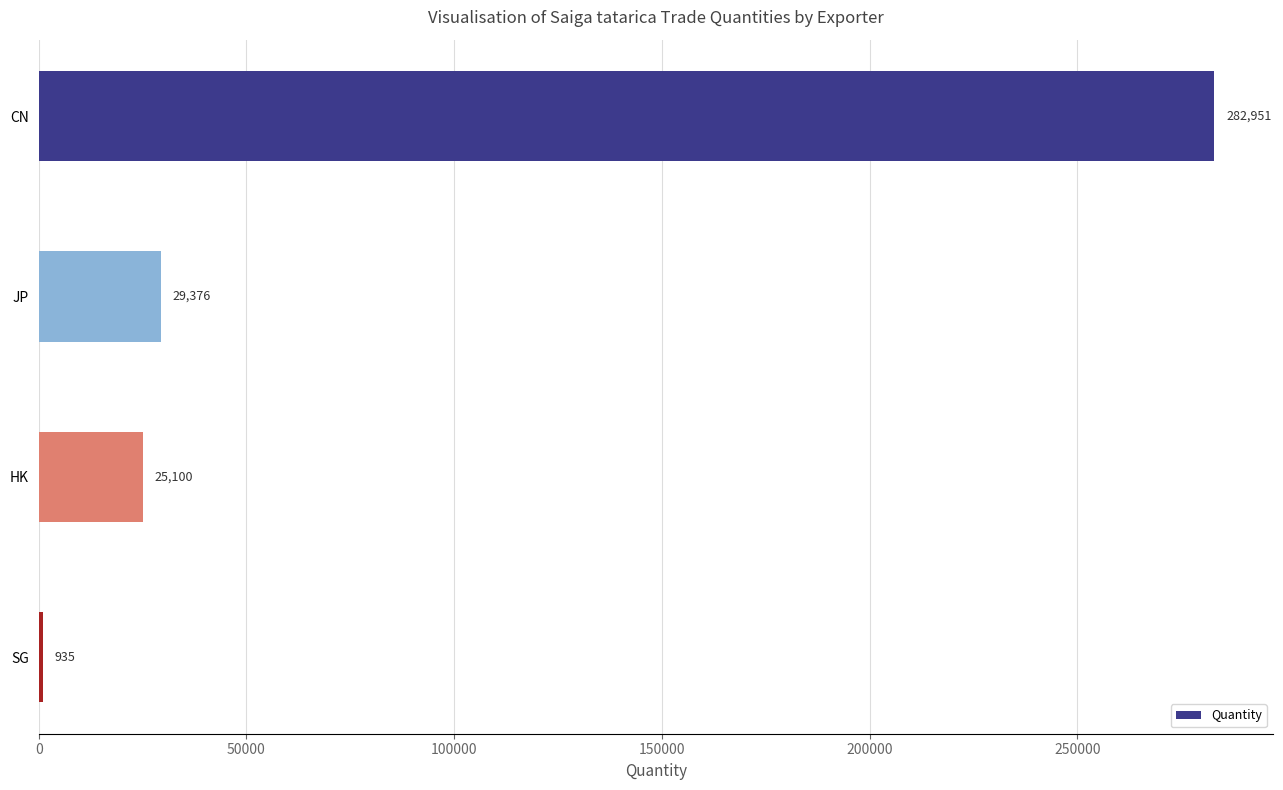

How many values are below 29376?

2